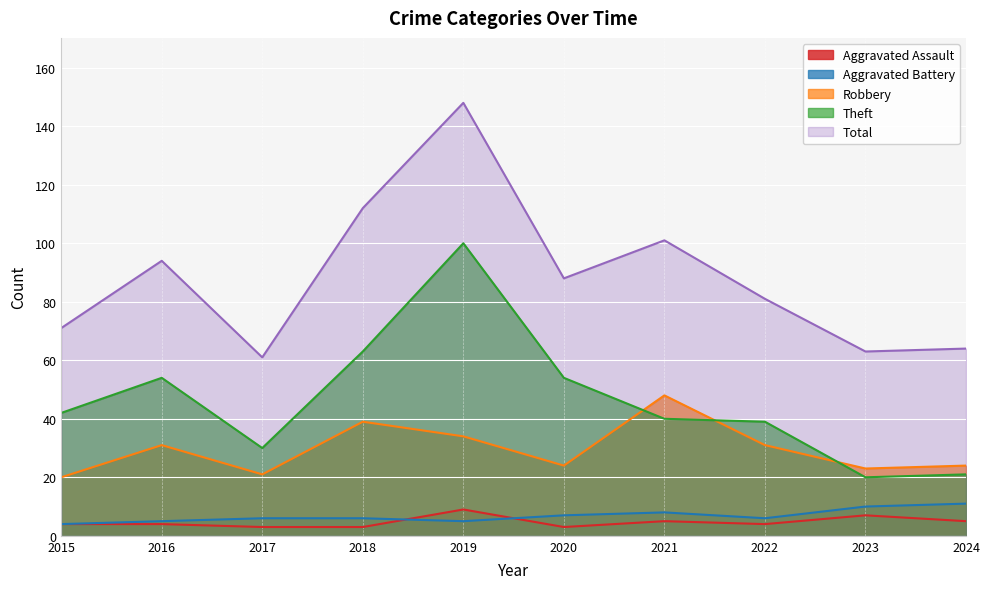

True or false: Aggravated Battery and Theft cross at least once.

False